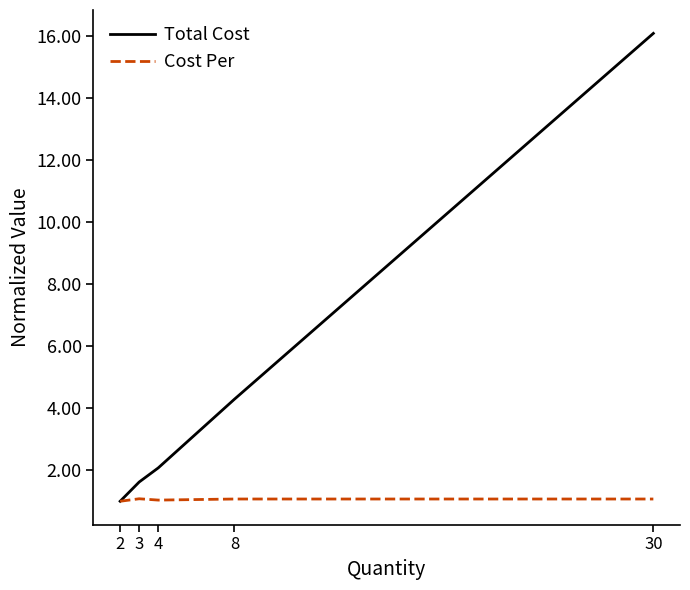

Which series has the largest total across all categories?

Total Cost